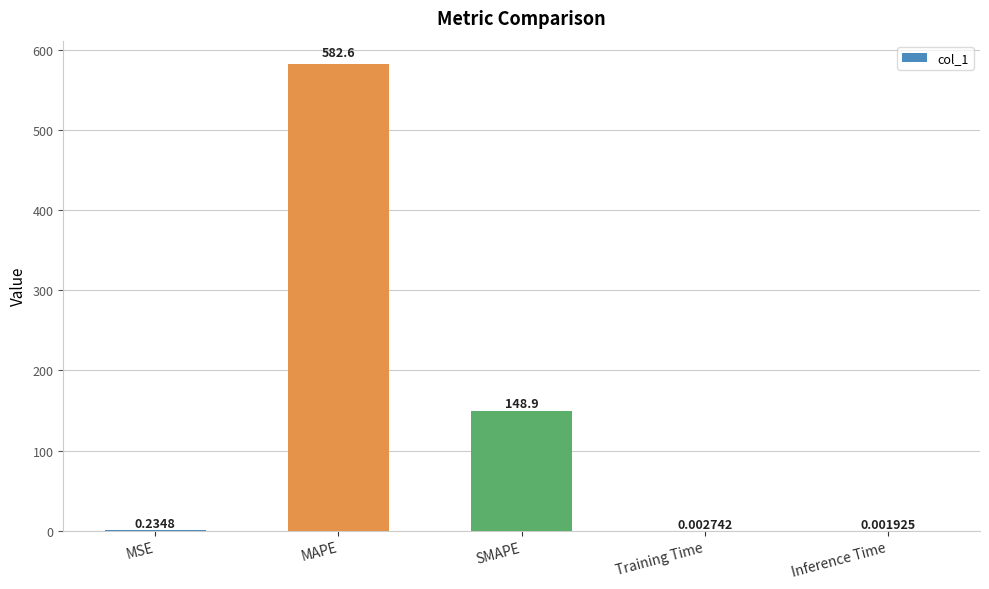

Where is the data nearest to the value 291?

SMAPE